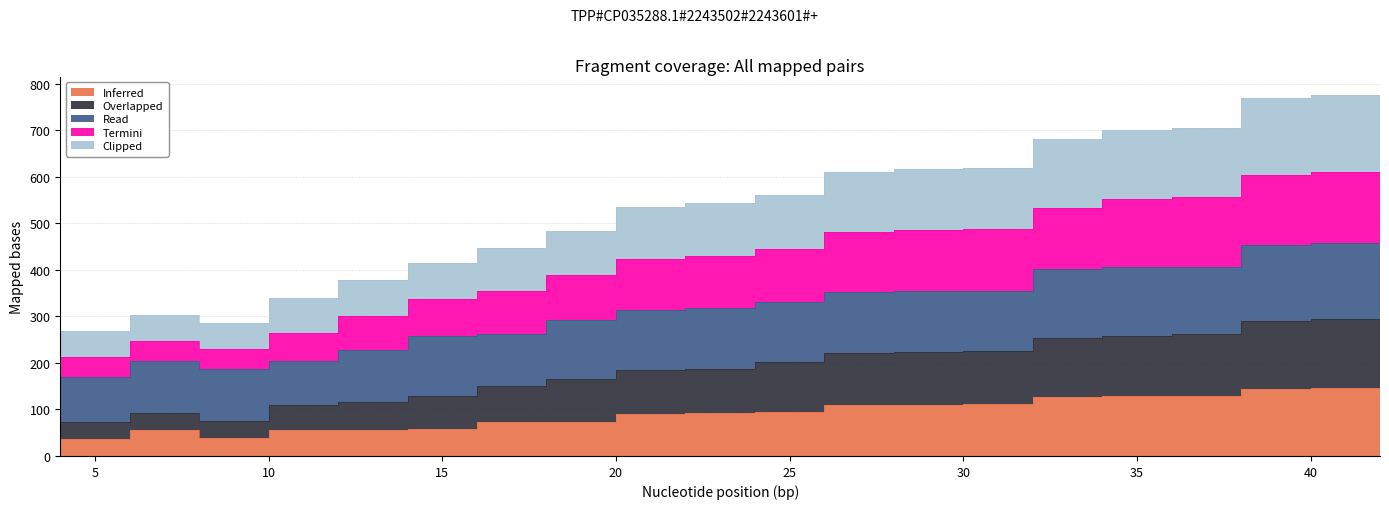

In Inferred, how many points are lower than both neighbors (excluding endpoints)?

2